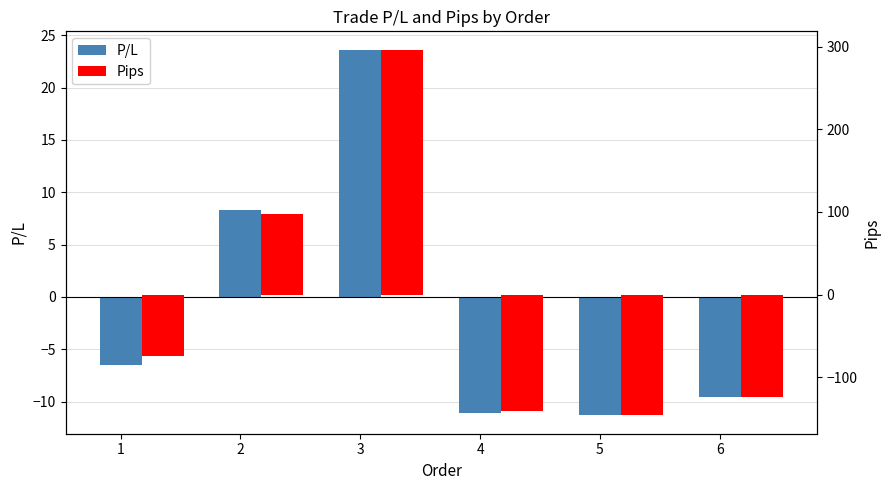

What is the sum of all Pips values?

-92.3